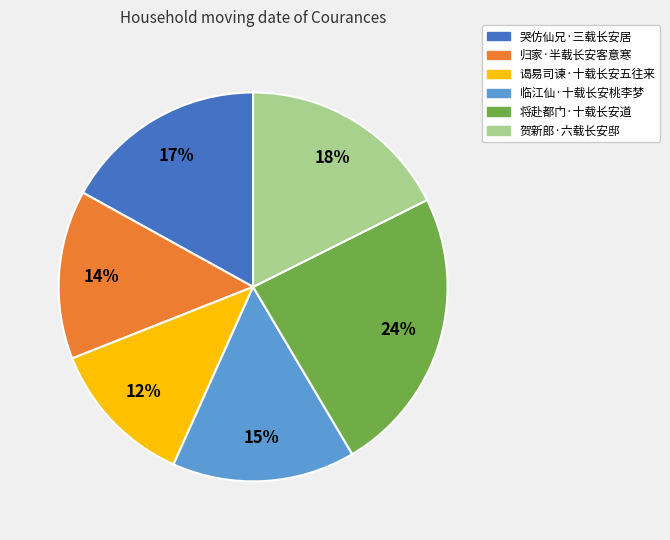

Between 哭仿仙兄·三载长安居 and 将赴都门·十载长安道, which is larger?

将赴都门·十载长安道